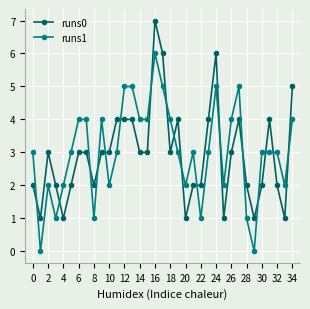

Does the chart display data point markers on the line(s)?

Yes